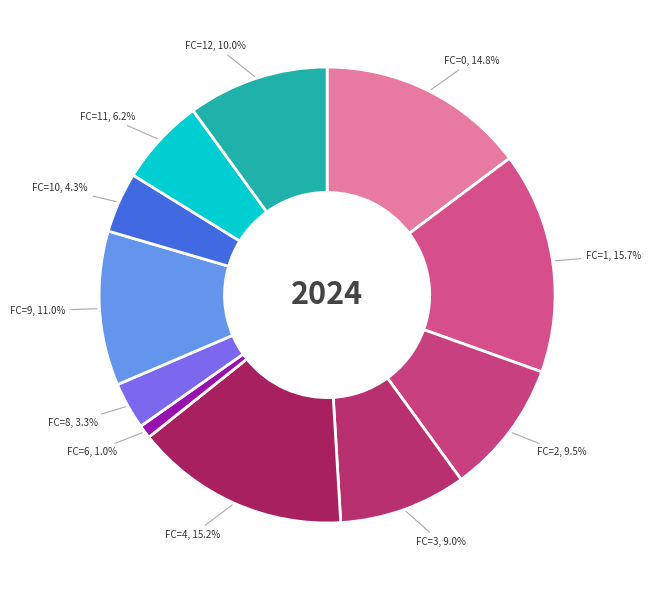

Count the number of slices in the pie.

11